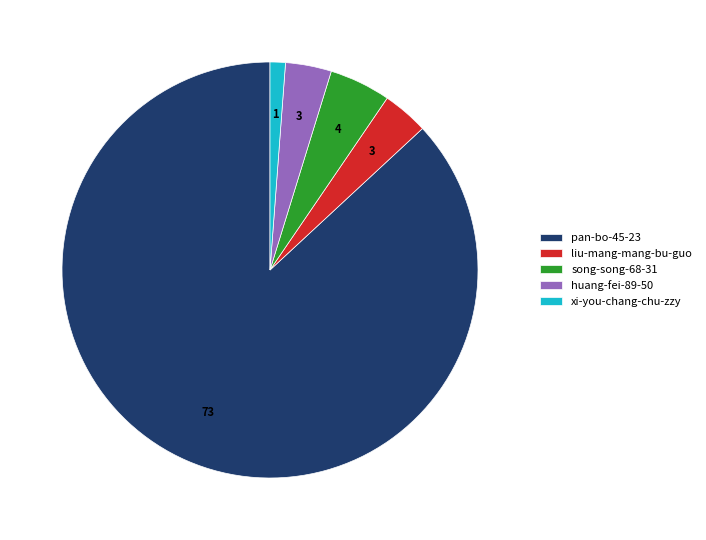

Do pan-bo-45-23 and xi-you-chang-chu-zzy together represent more than half of the pie?

Yes